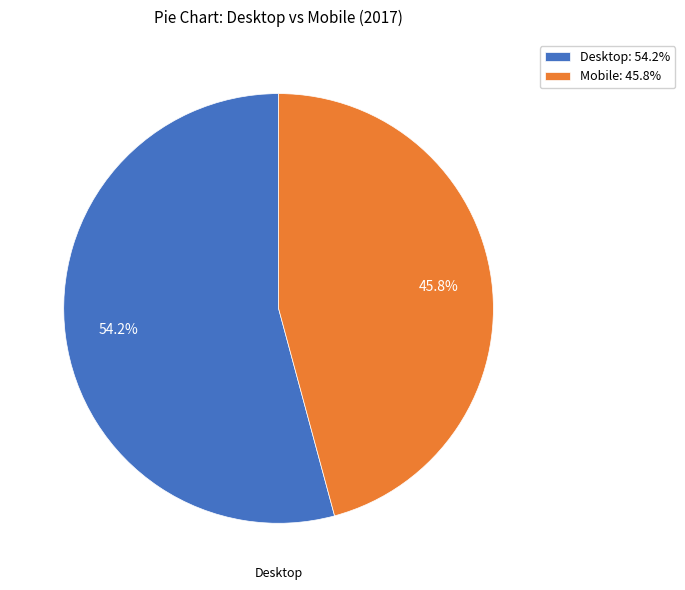

Is there any slice that represents more than half of the pie?

Yes